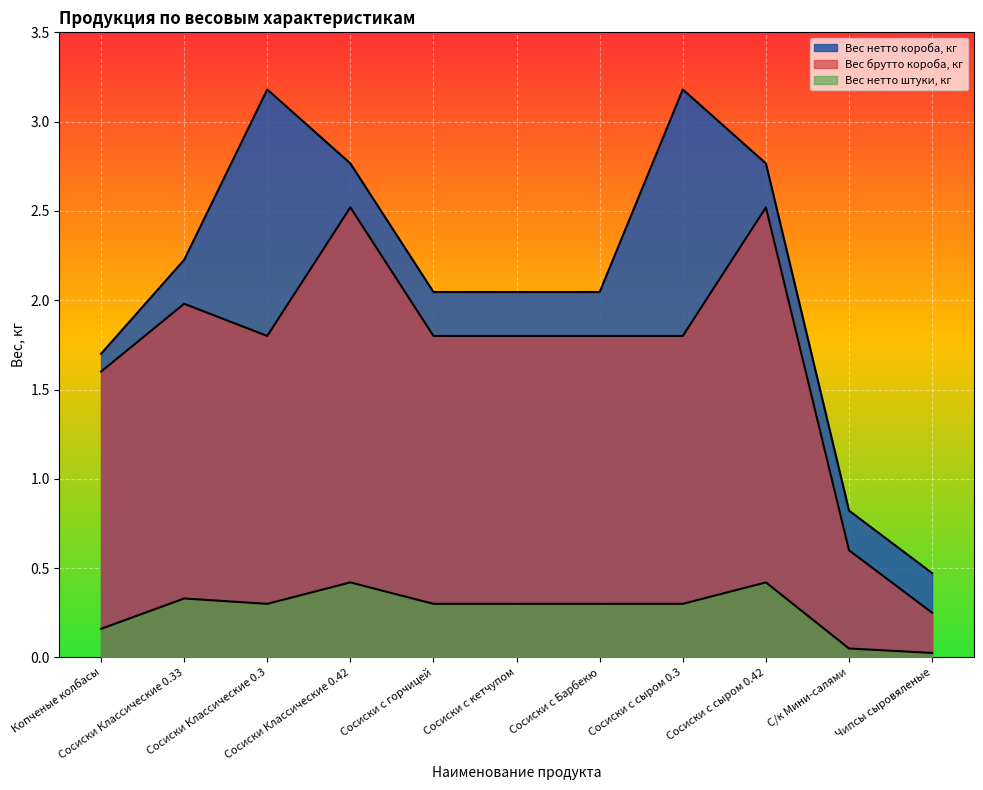

True or false: Вес нетто короба, кг and Вес брутто короба, кг intersect in this chart.

False